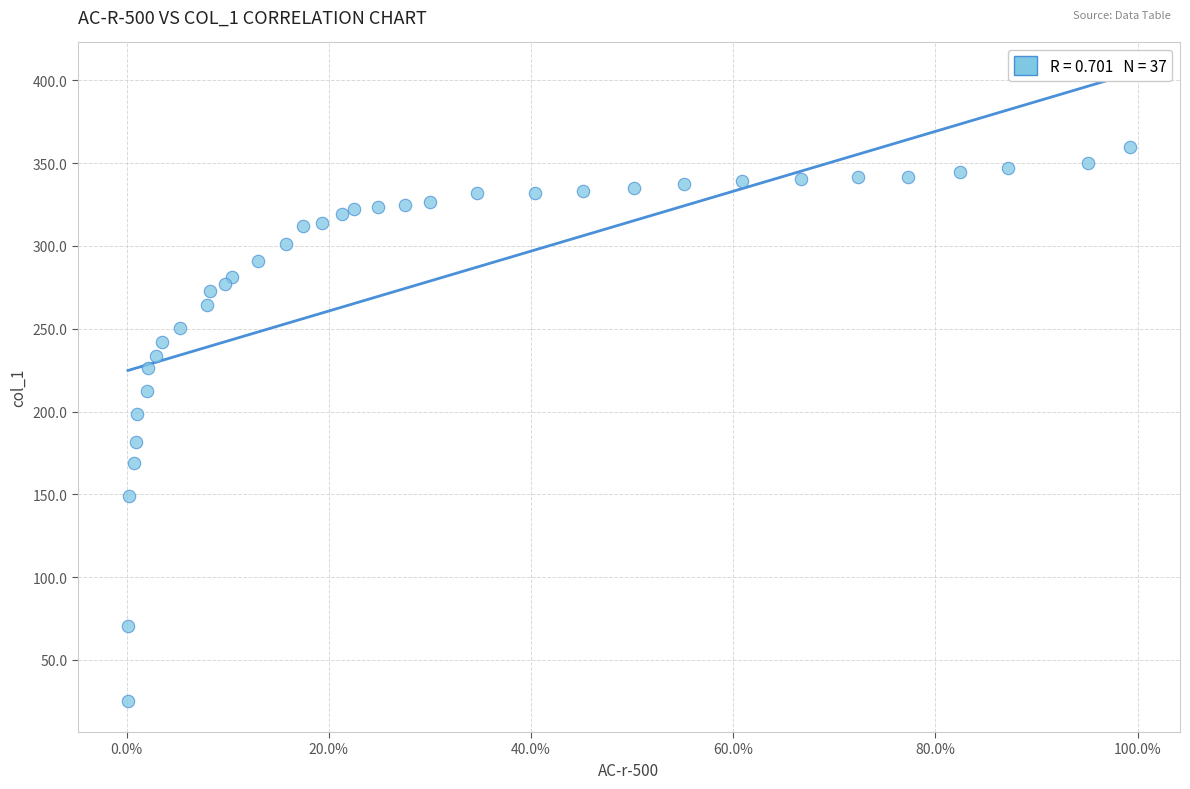

What Y value in the scatter plot is closest to 192?

198.3